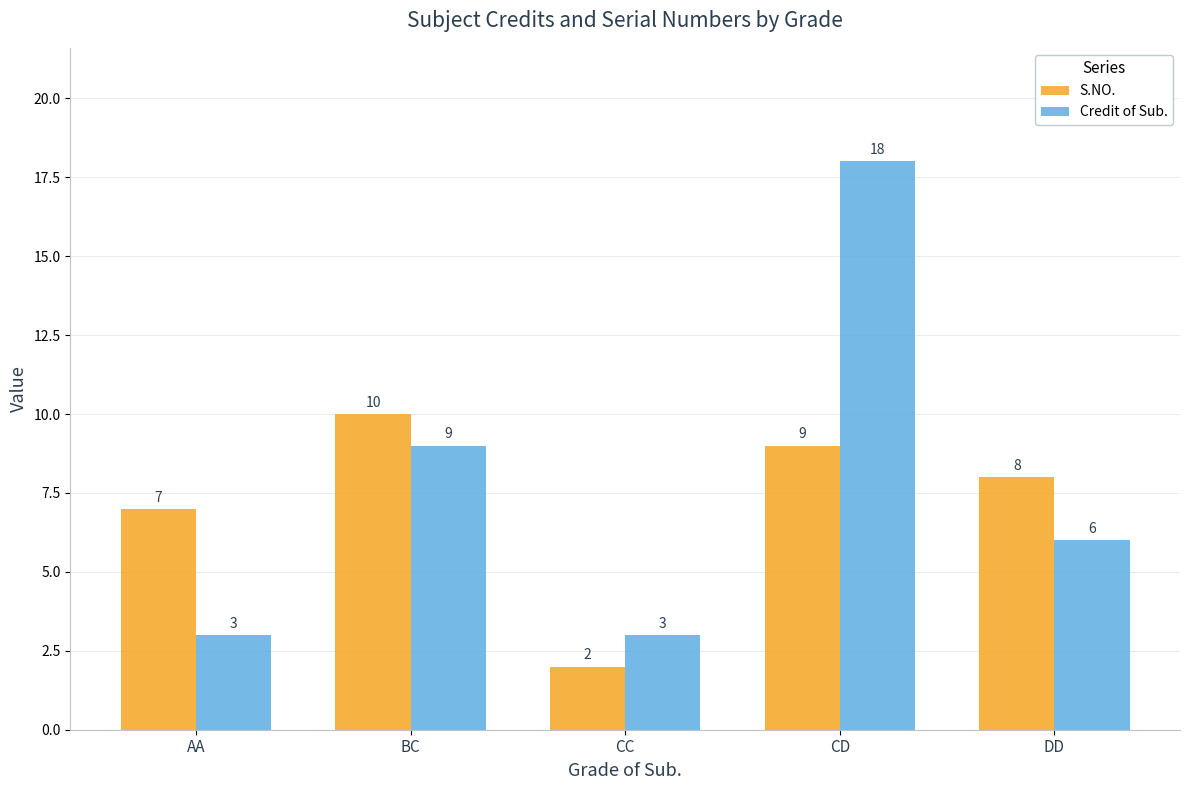

What is the approximate value of S.NO. at CD?

9